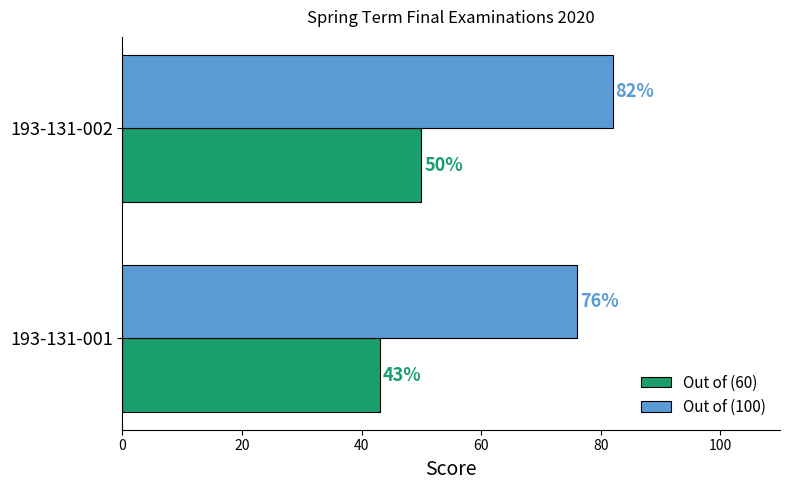

What are all the series names shown in the legend?

Out of (60), Out of (100)